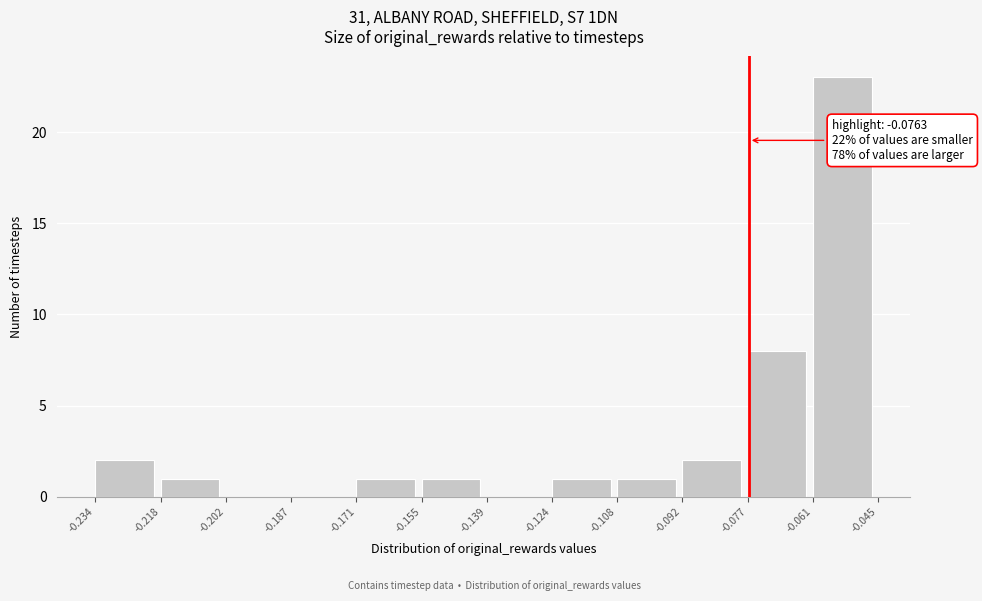

Which range on the x-axis has the tallest bar?

-0.061 to -0.045